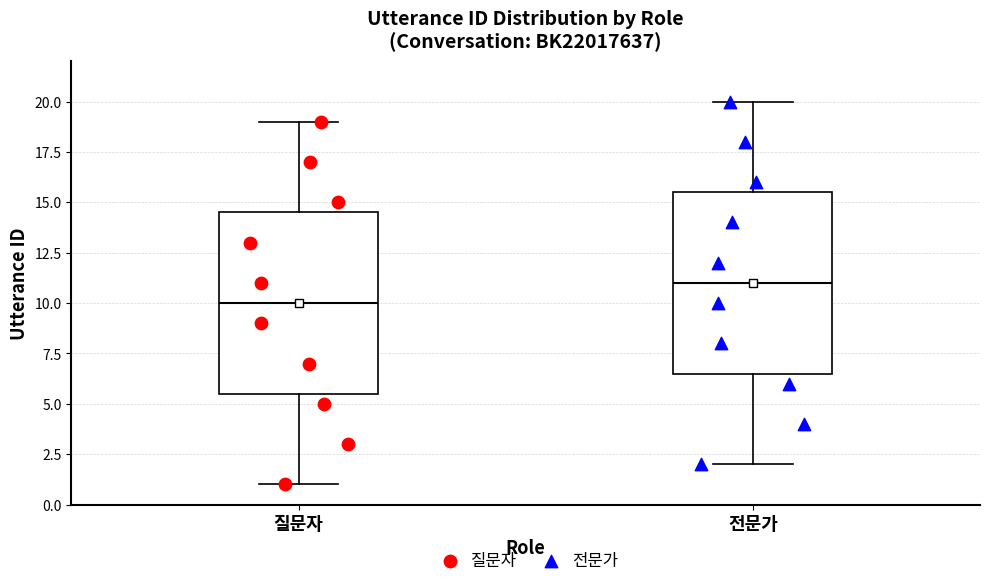

Where does the median line of the box for 질문자 sit on the y-axis? The values are not printed on the chart, so give them approximately, as read against the axis.

10.0